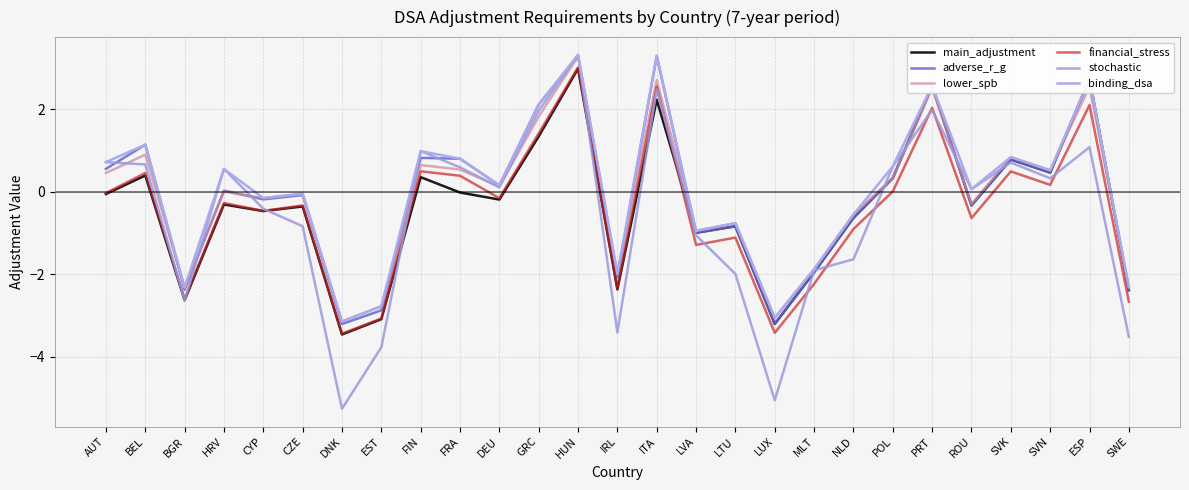

Does the chart have visible grid lines?

Yes